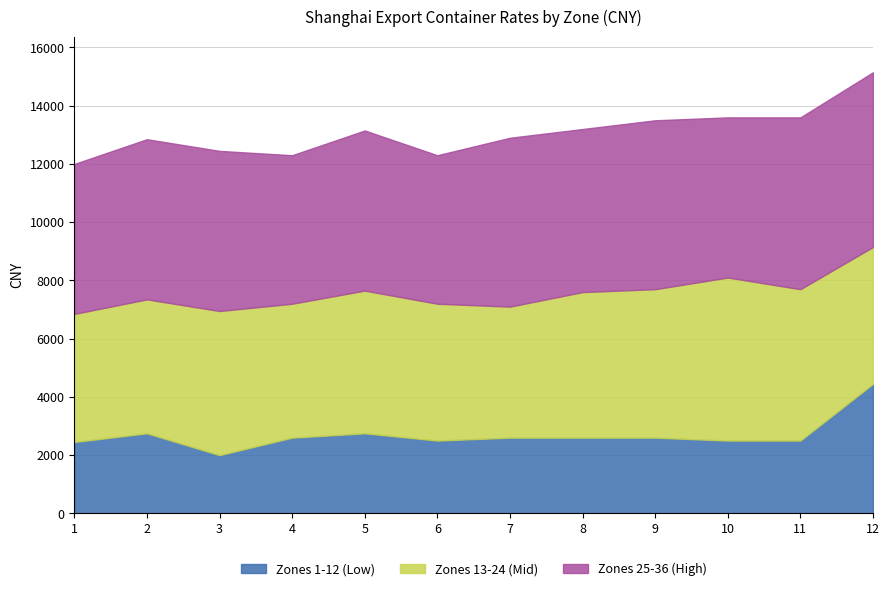

What is the total value across all series at 8?

13200